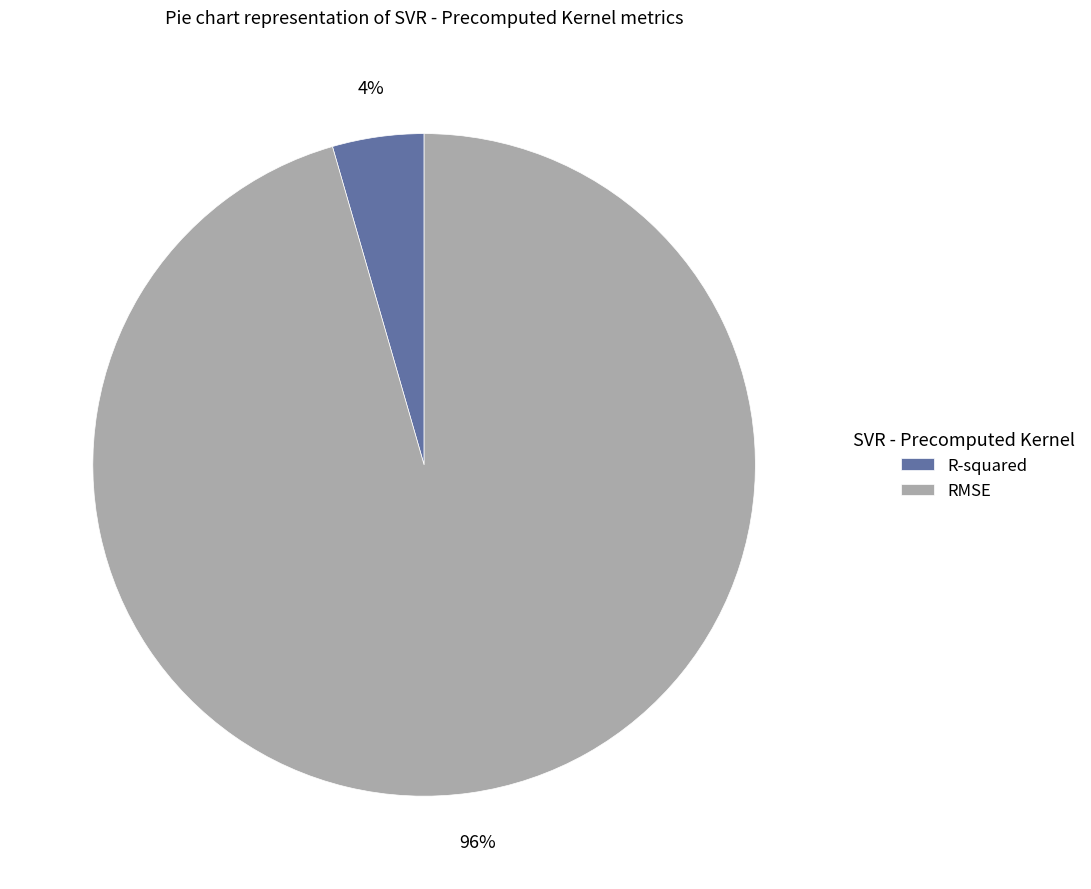

Which category accounts for the majority?

RMSE